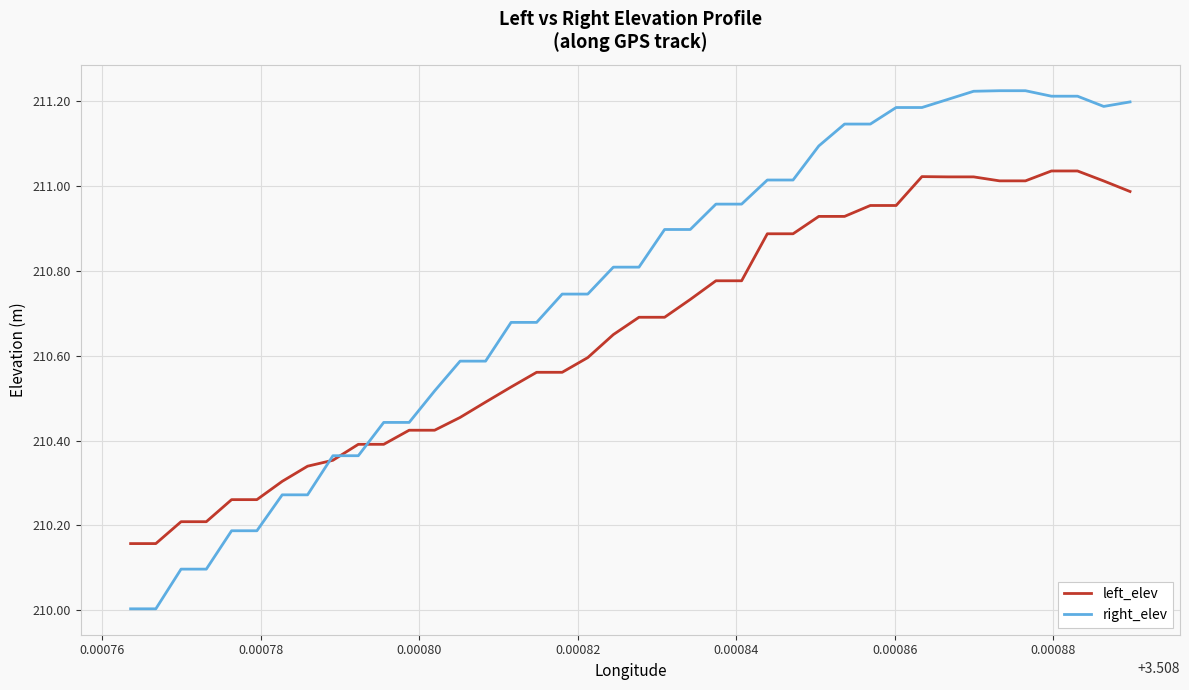

What is the smallest value displayed?

210.0